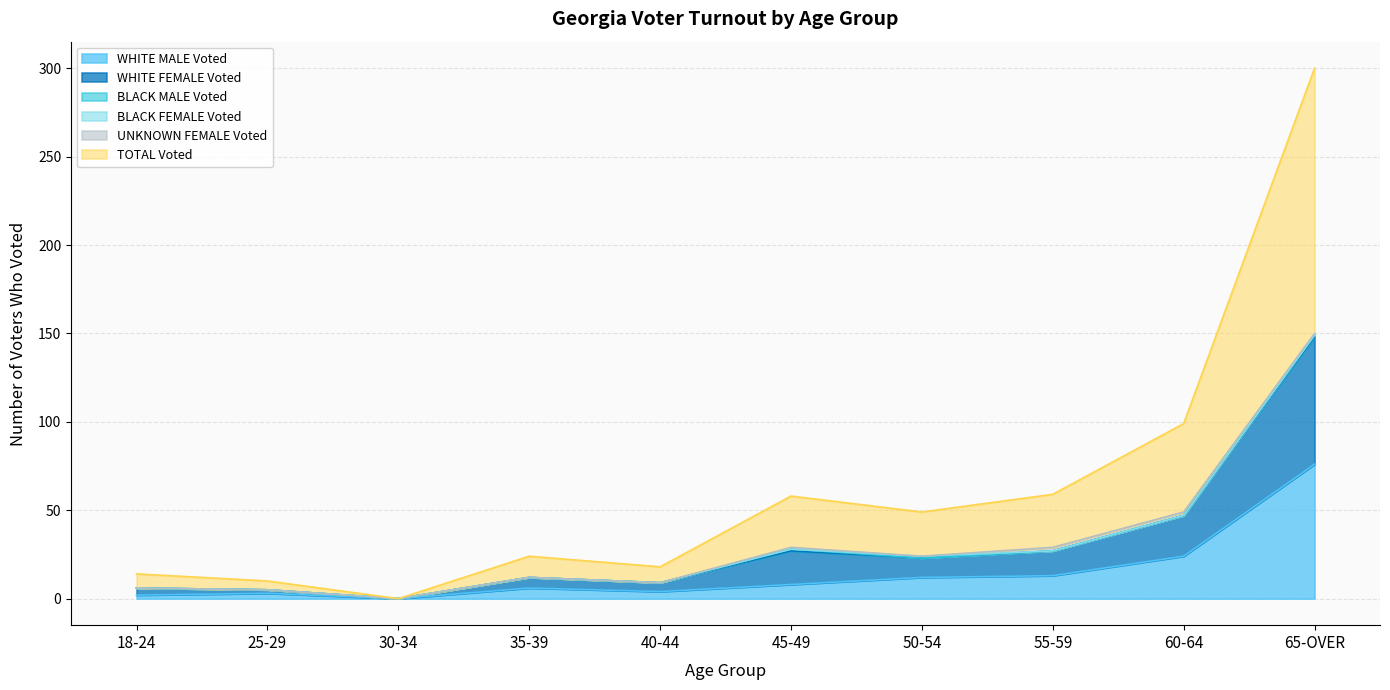

How many lines are shown in the chart?

6